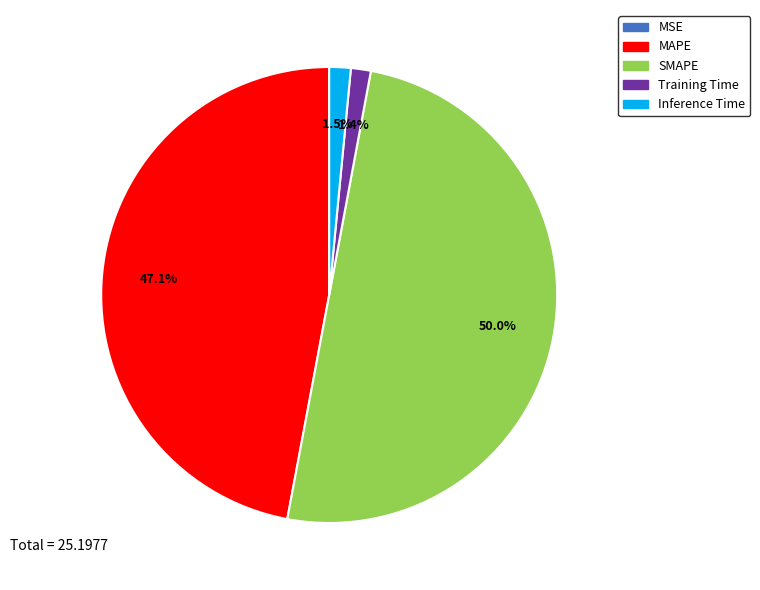

Between Inference Time and SMAPE, which is larger?

SMAPE